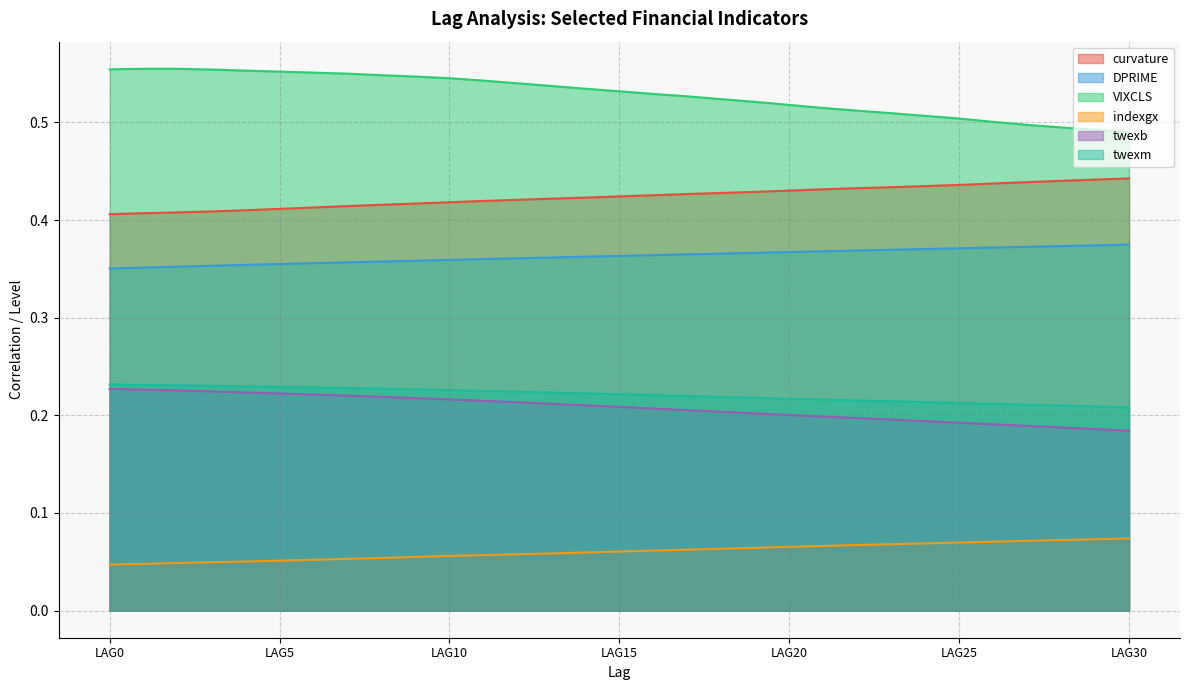

True or false: curvature and DPRIME cross at least once.

False